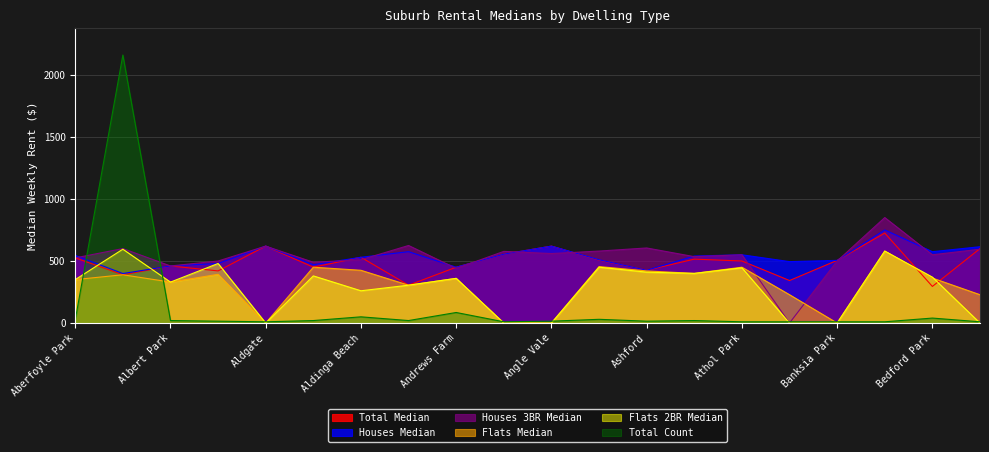

True or false: Total Count and Flats 2BR Median cross at least once.

True